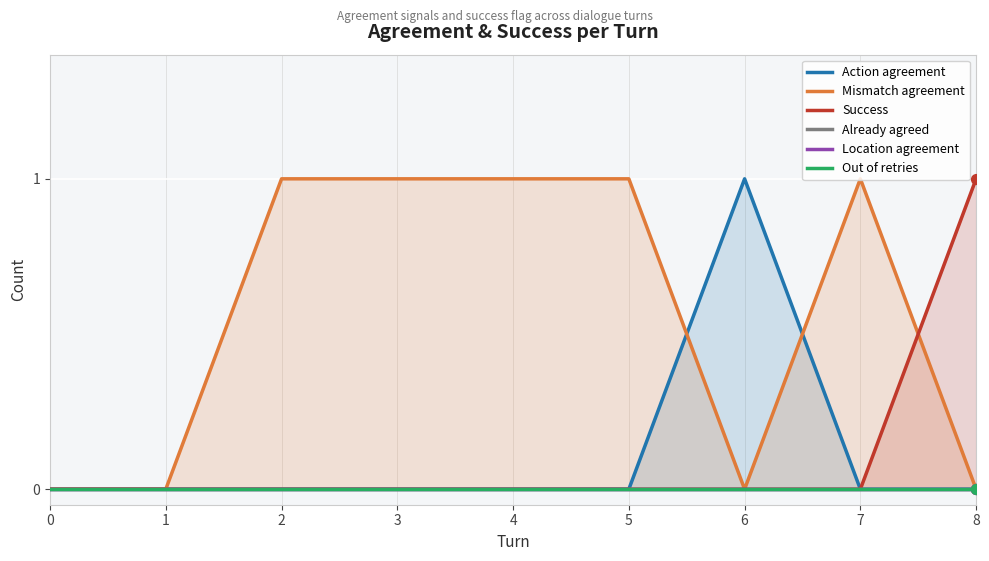

Which series reaches the minimum Y coordinate?

Action agreement